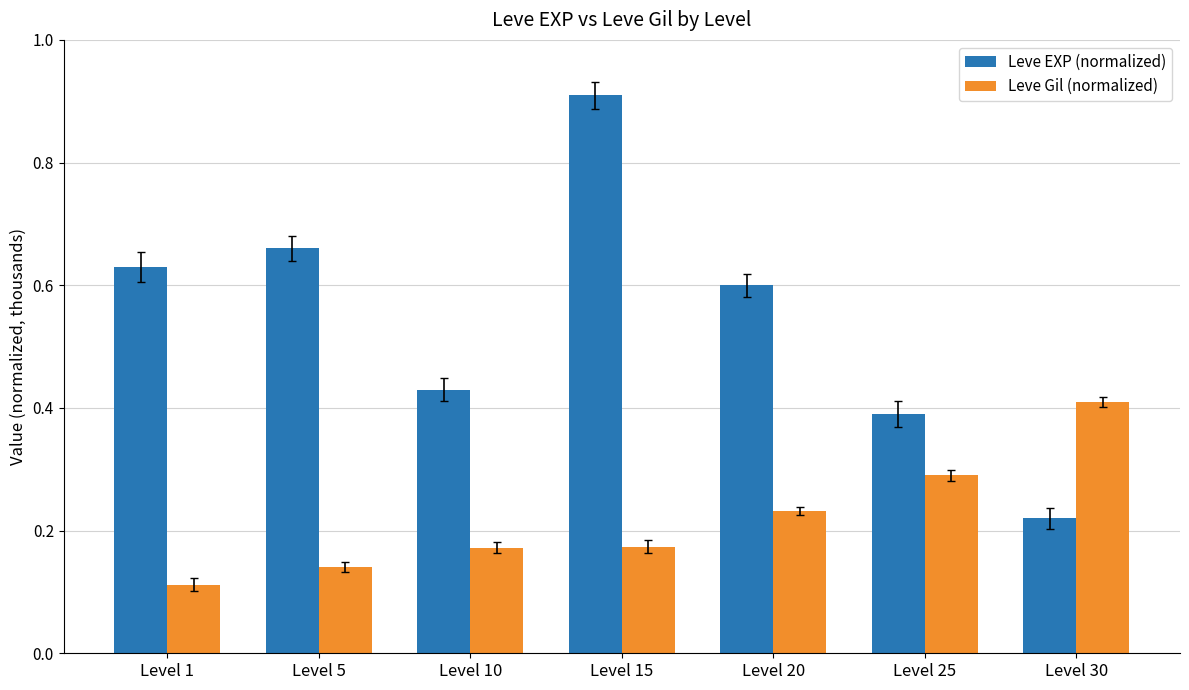

What is the sum of the Leve EXP (normalized) values at Level 25 and Level 20?

1.0